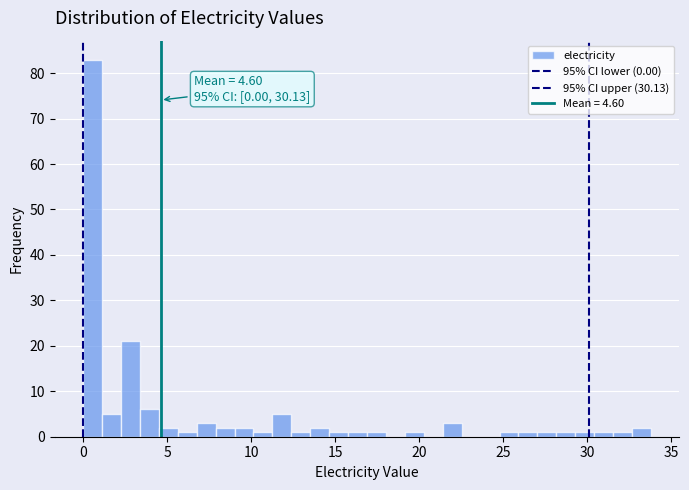

Around what value on the x-axis is the tallest bar? Give the approximate position of its centre, as read against the axis.

0.5